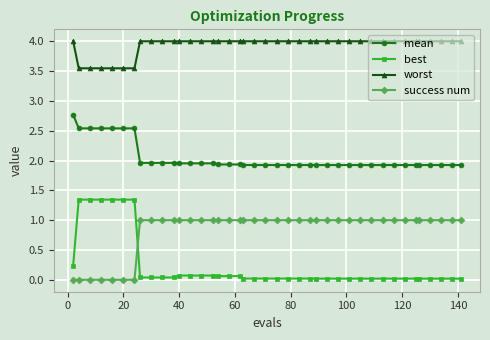

What is the highest value of the success num series?

1.0